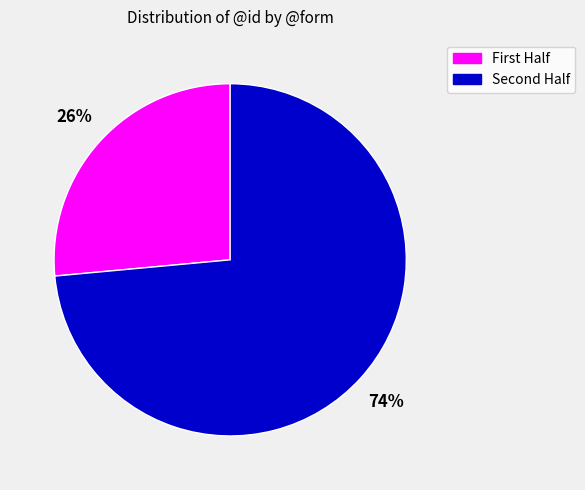

Is there a majority slice in this chart?

Yes